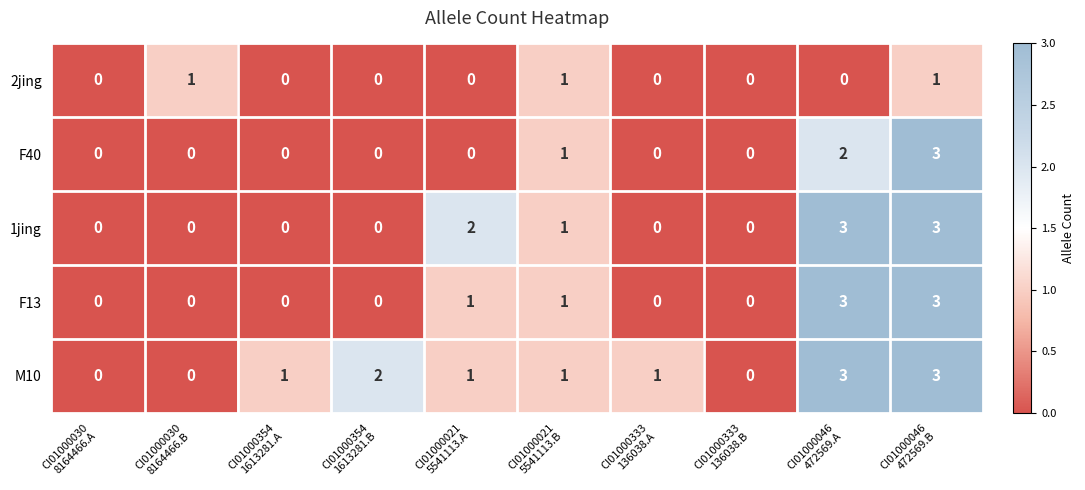

What is the sum of all F40 values?

6